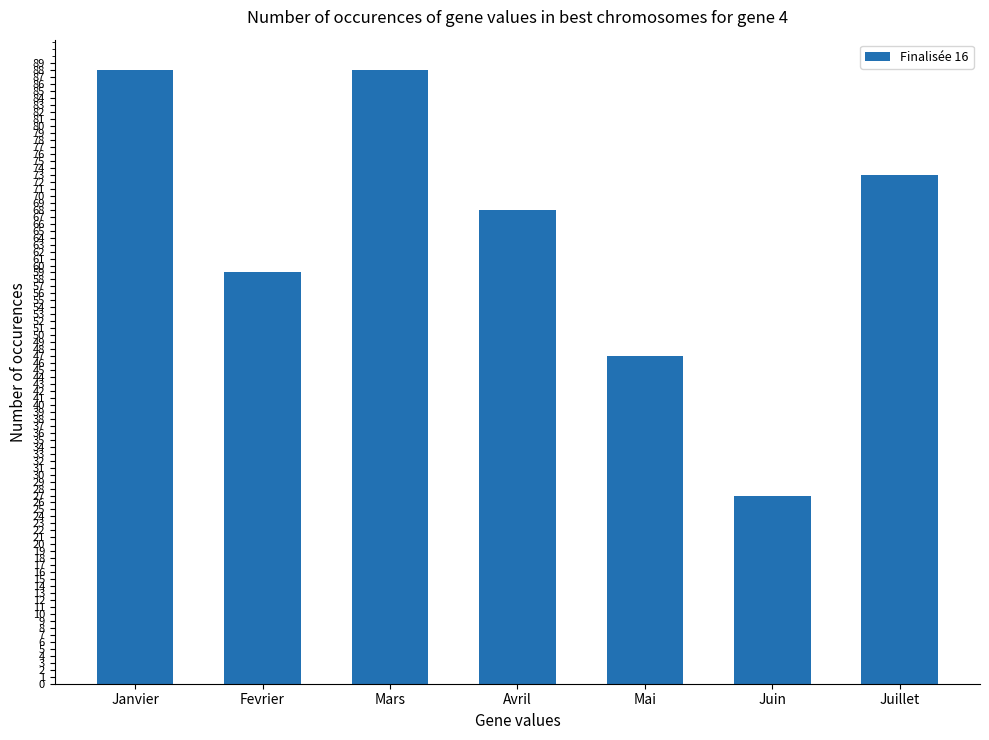

What is the label of the 7th bar from the left?

Juillet